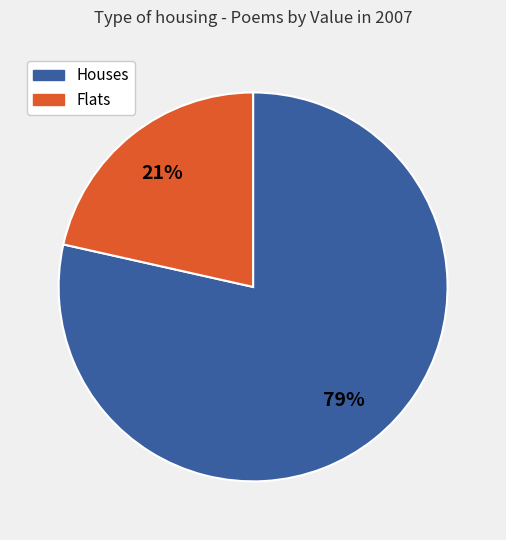

Is there a majority slice in this chart?

Yes